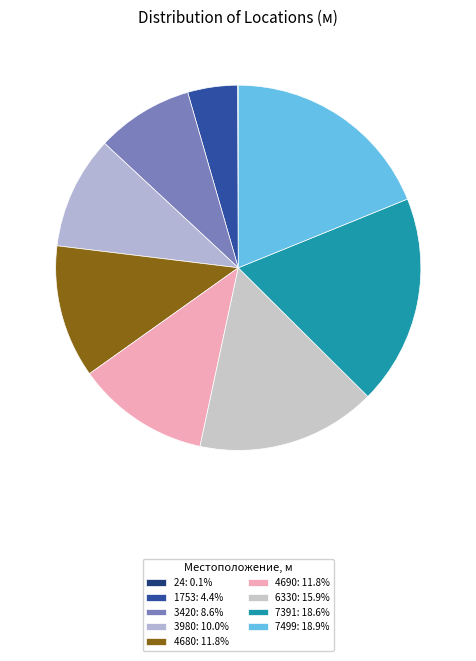

The 4690 slice represents 1% of the pie. True or false?

False